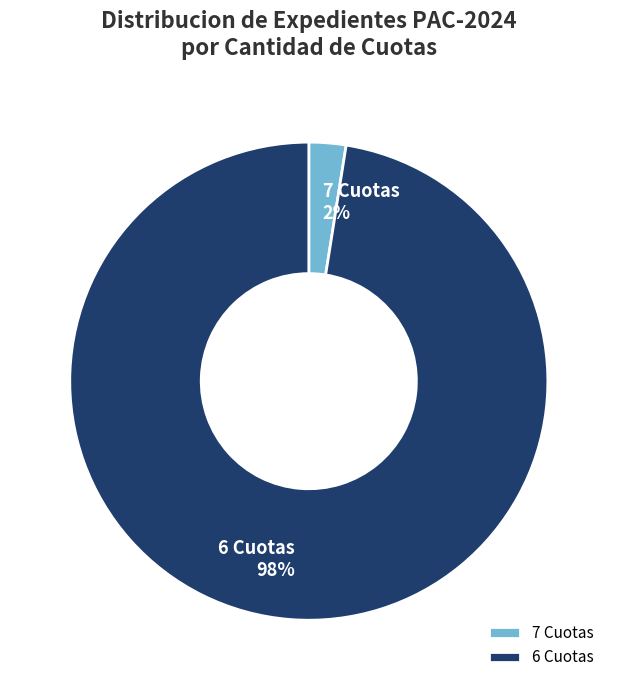

Rank the categories by value from lowest to highest.

7 Cuotas, 6 Cuotas